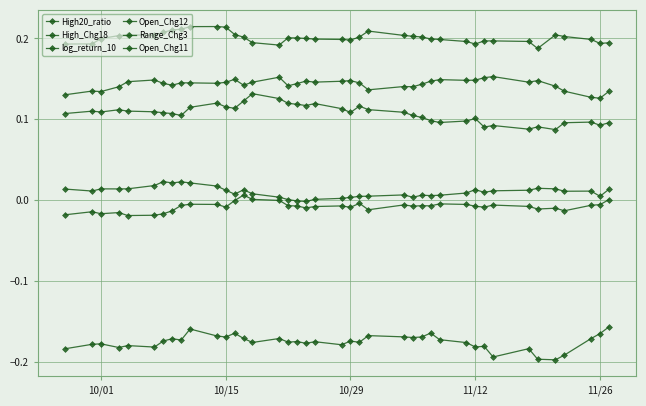

True or false: log_return_10 has more than 1 points higher than both neighbors.

True